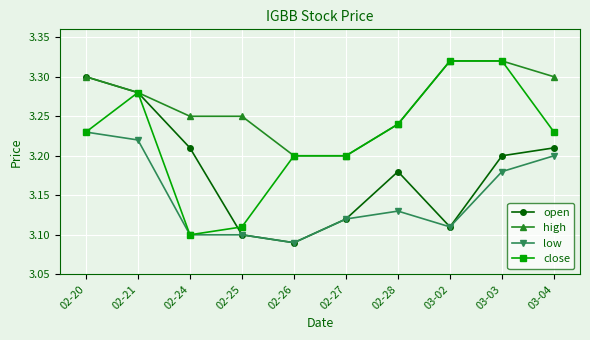

How many lines are shown in the chart?

4